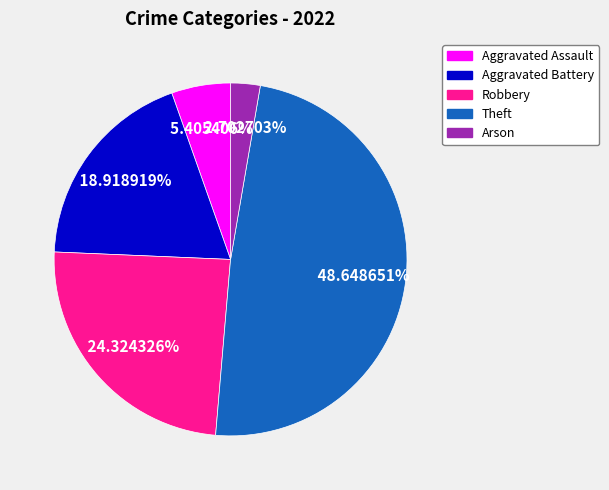

Does any single category account for the majority?

No